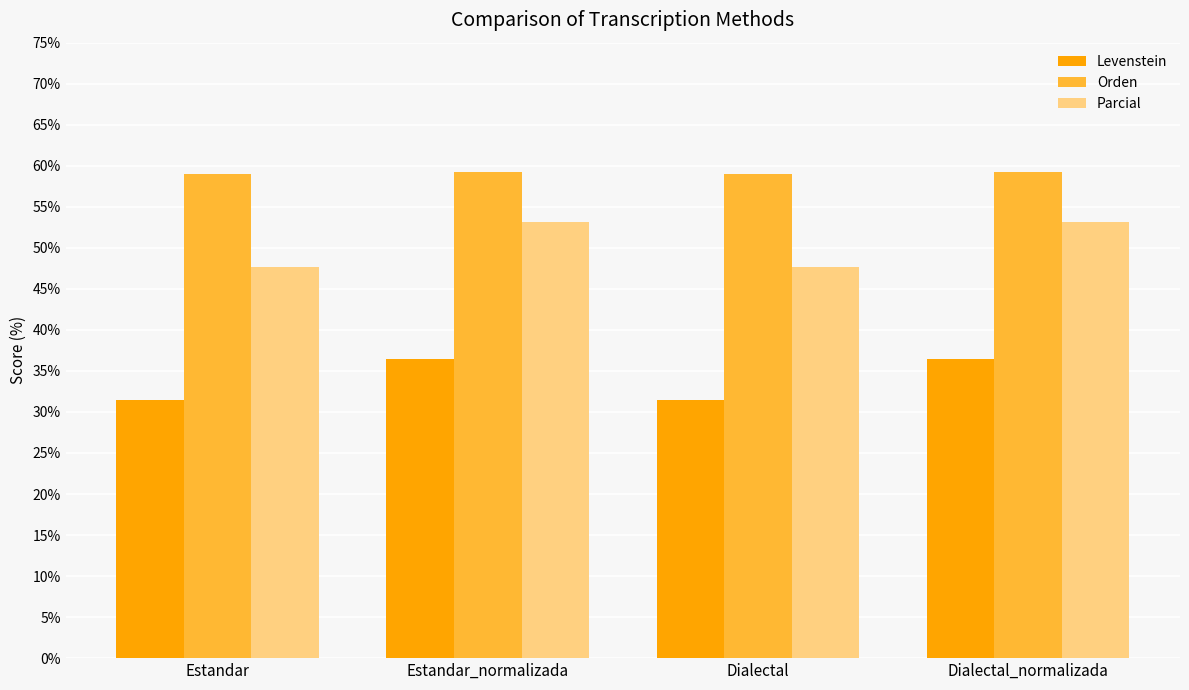

At how many categories does at least one series exceed 40?

4